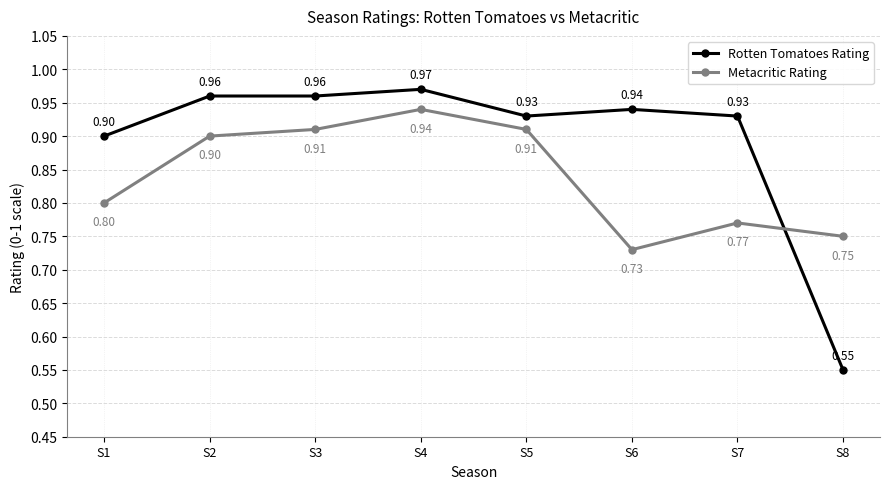

What is the value of the Metacritic Rating point at the 7th from the left?

0.8